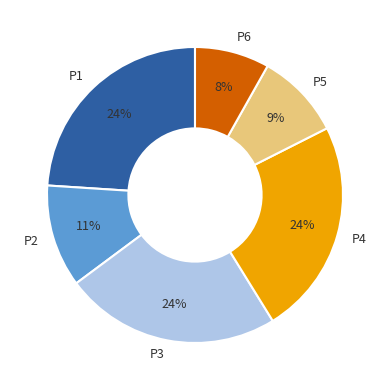

Is P6 the majority of the pie?

No